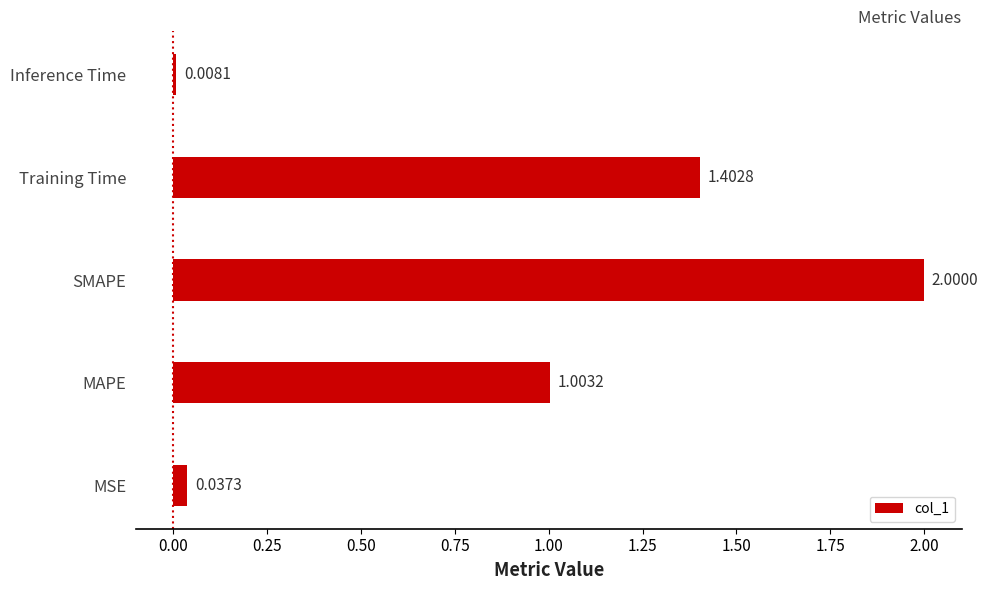

What is the difference between the maximum and minimum values?

2.0